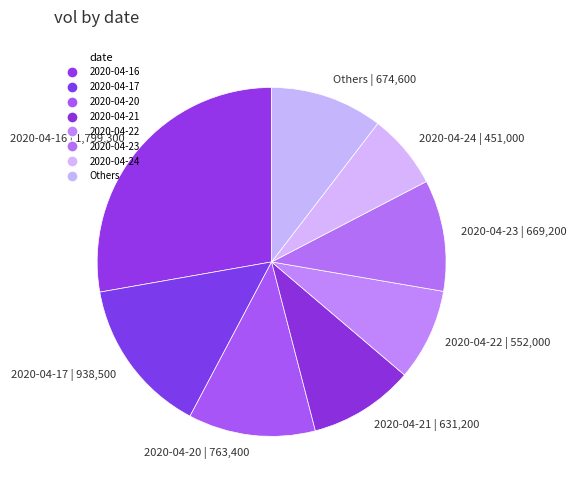

Which slice is the smallest?

2020-04-24